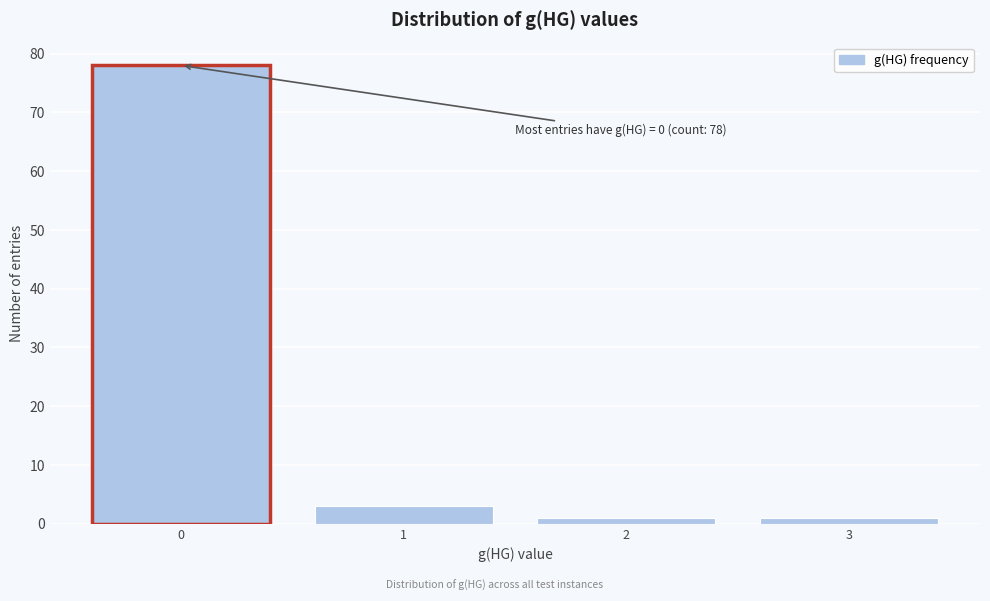

Reading left to right, extract all data points from this chart.

78	3	1	1